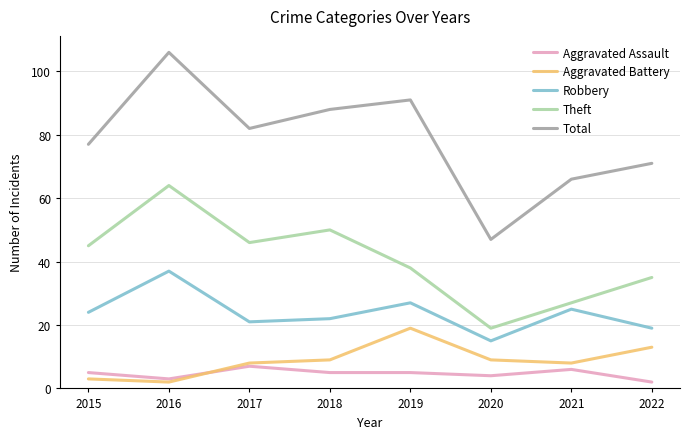

What is the difference between the maximum and minimum values in the Theft series?

45